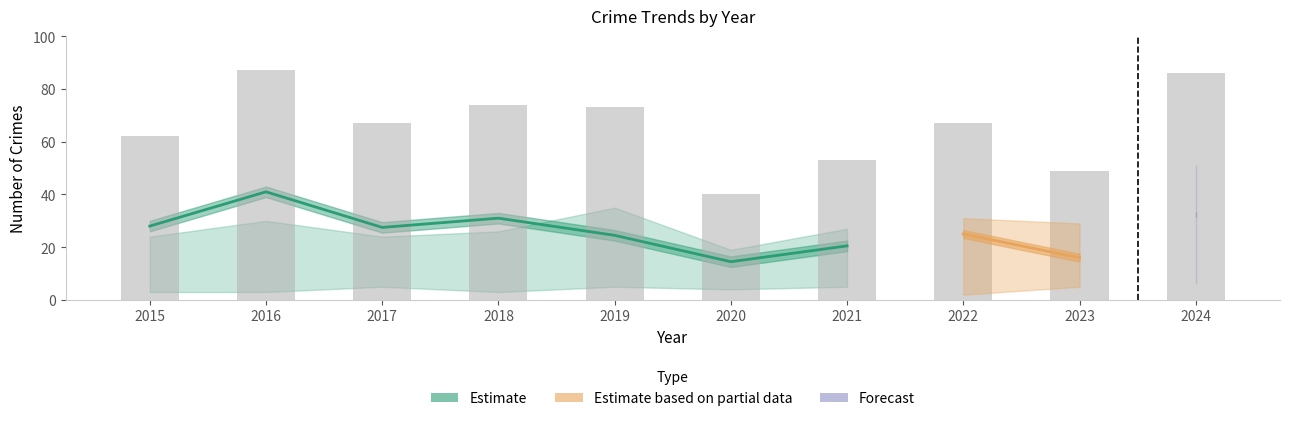

Does the chart contain any negative values?

No